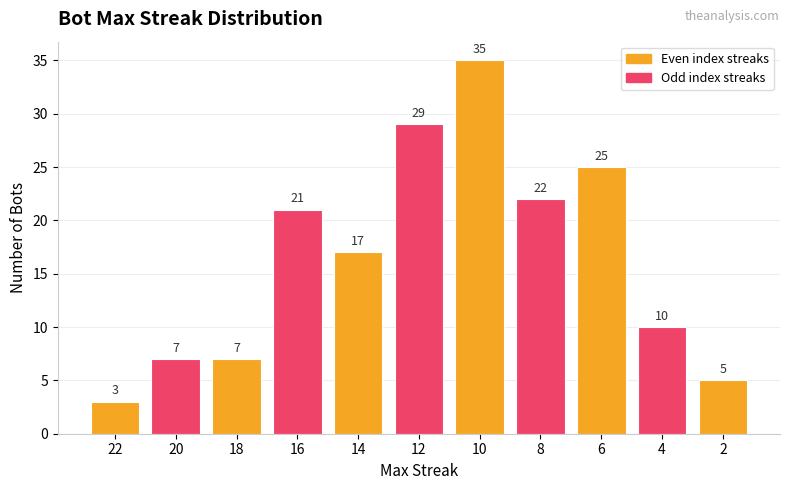

What is the sum of all values?

181